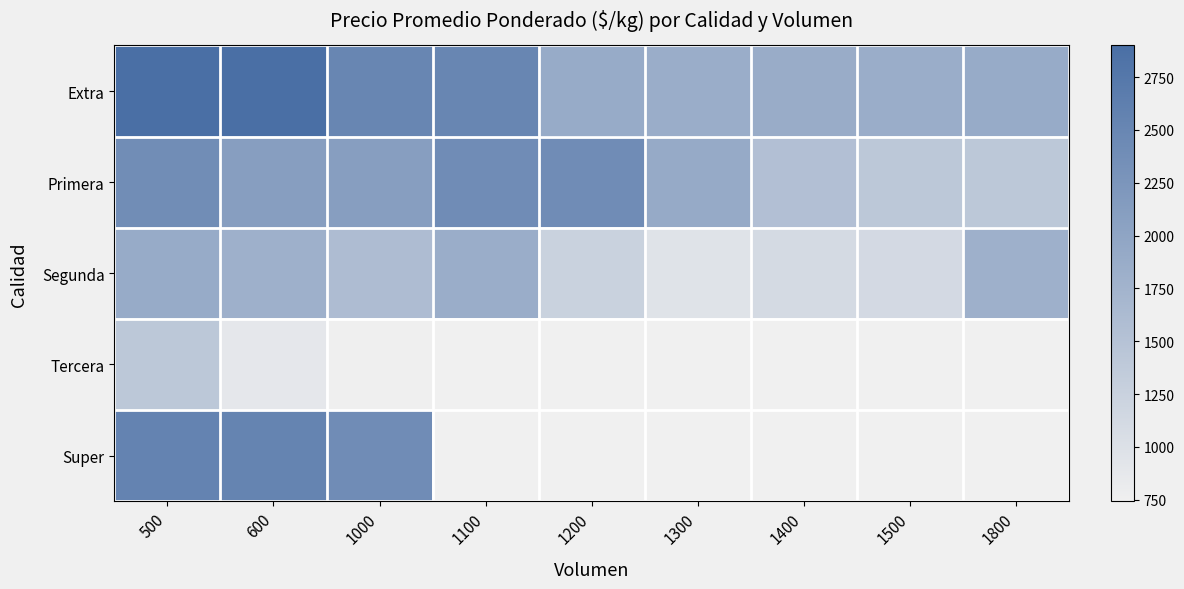

Reading left to right, what are all the values shown in this chart?

Extra: 500=2891	600=2900	1000=2500	1100=2500	1200=1893	1300=1850	1400=1871	1500=1850	1800=1893
Primera: 500=2393	600=2100	1000=2100	1100=2400	1200=2400	1300=1900	1400=1550	1500=1412	1800=1411
Segunda: 500=1892	600=1800	1000=1600	1100=1850	1200=1242	1300=957	1400=1107	1500=1117	1800=1800
Tercera: 500=1409	600=880	1000=753	1100=743	1200=0	1300=0	1400=0	1500=0	1800=0
Super: 500=2550	600=2545	1000=2400	1100=0	1200=0	1300=0	1400=0	1500=0	1800=0